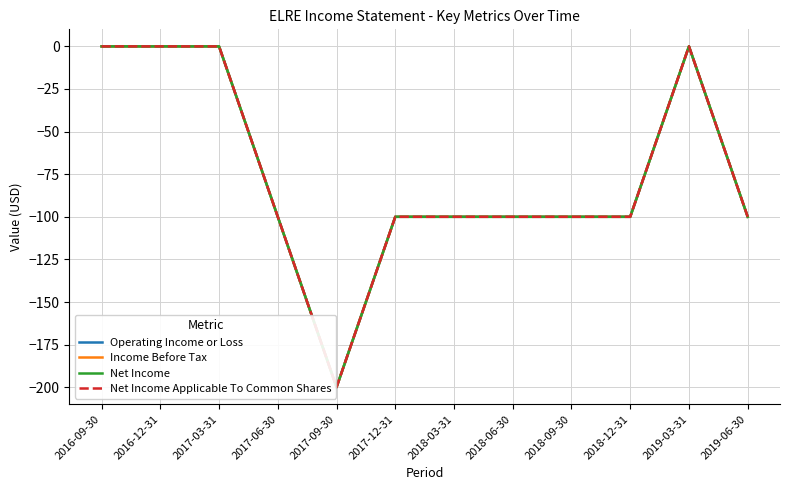

Which series has the largest range (max minus min)?

Operating Income or Loss